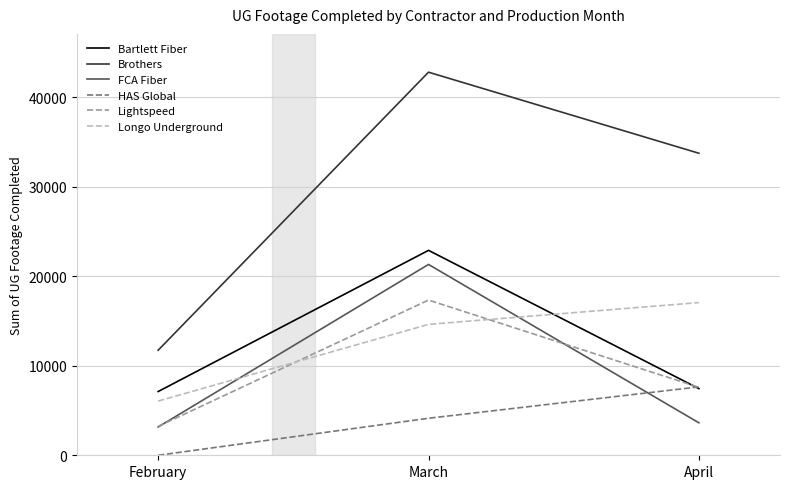

Rank the categories by Brothers value from lowest to highest.

February, April, March